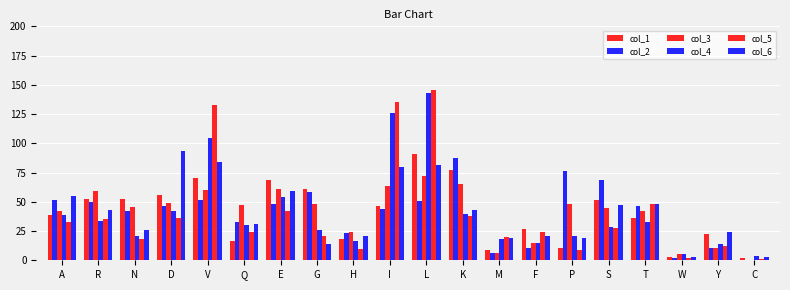

At which category is the sum across all series the highest?

L